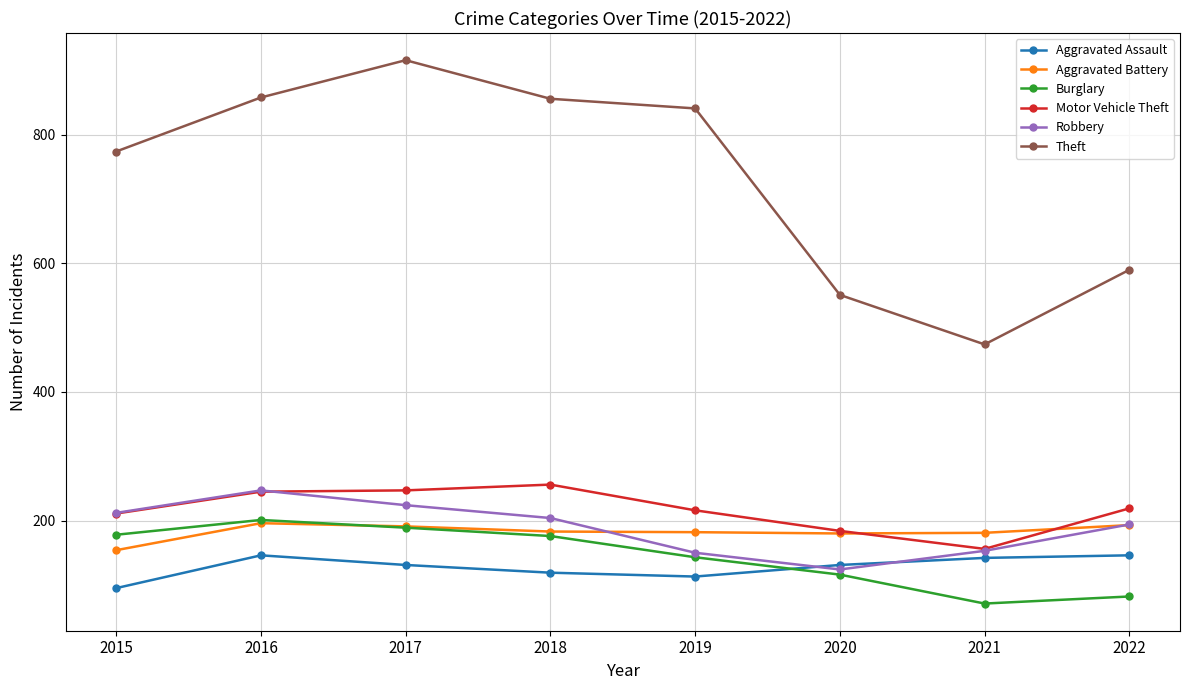

In Theft, how many points are higher than both neighbors (excluding endpoints)?

1